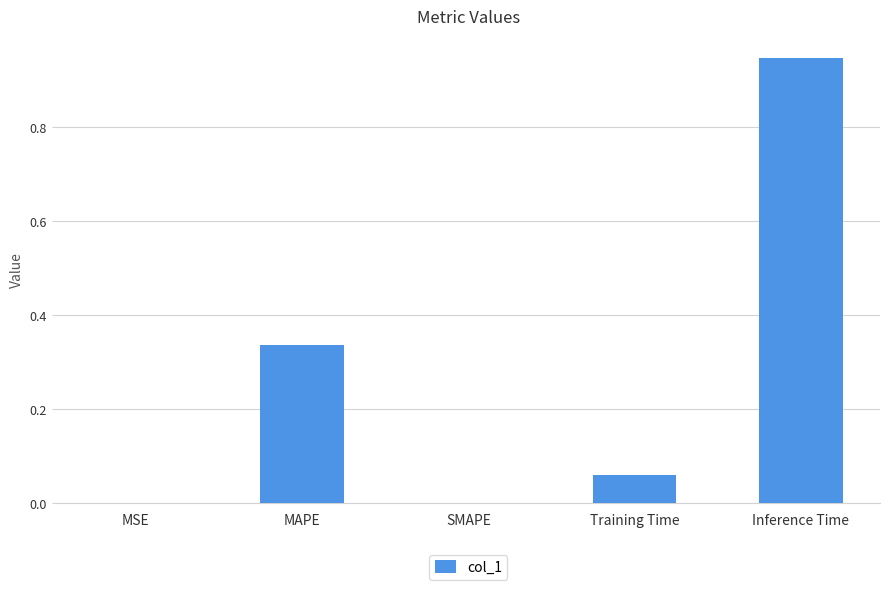

What is the sum of all values?

1.3